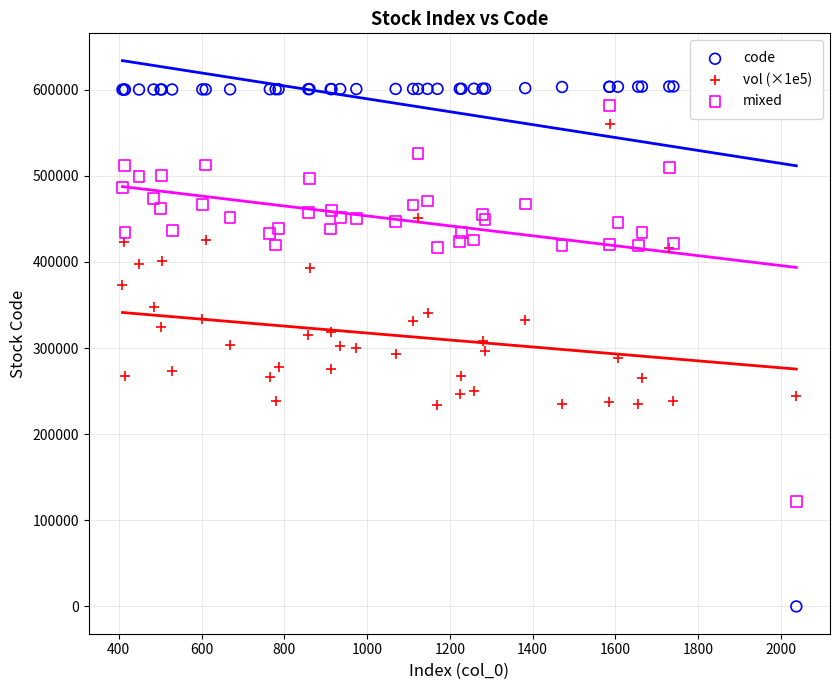

Which series reaches the minimum Y coordinate?

code